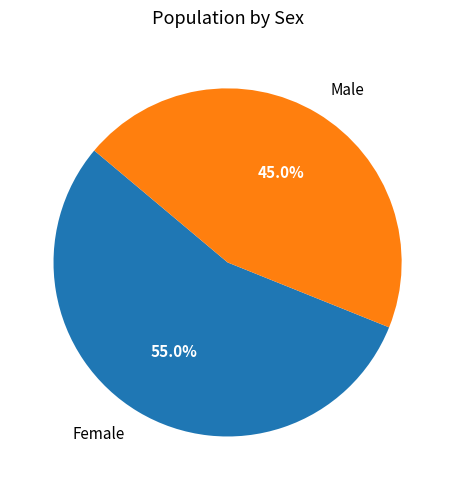

What is the majority slice?

Female